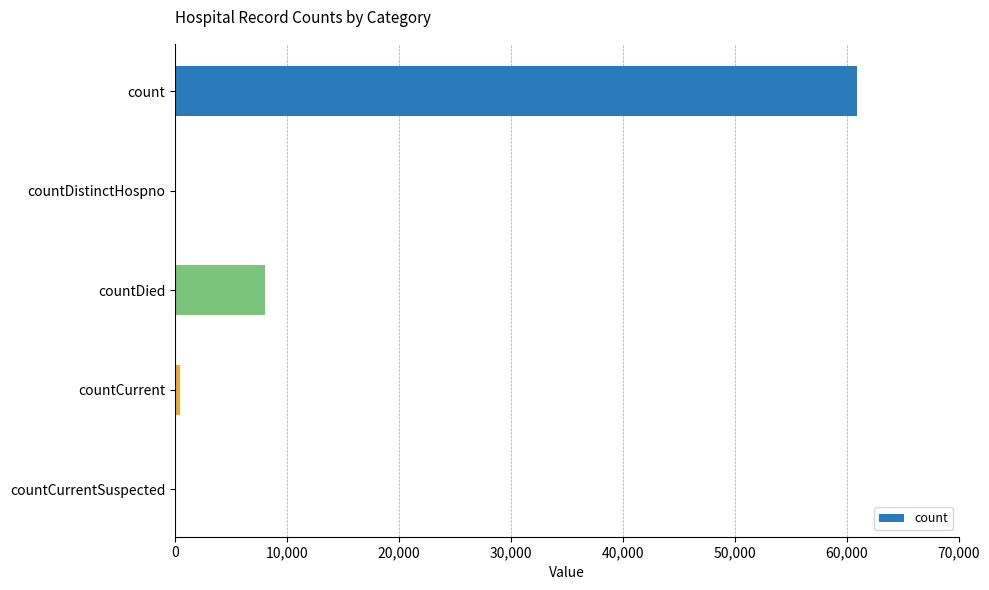

How many data points does each series have?

5